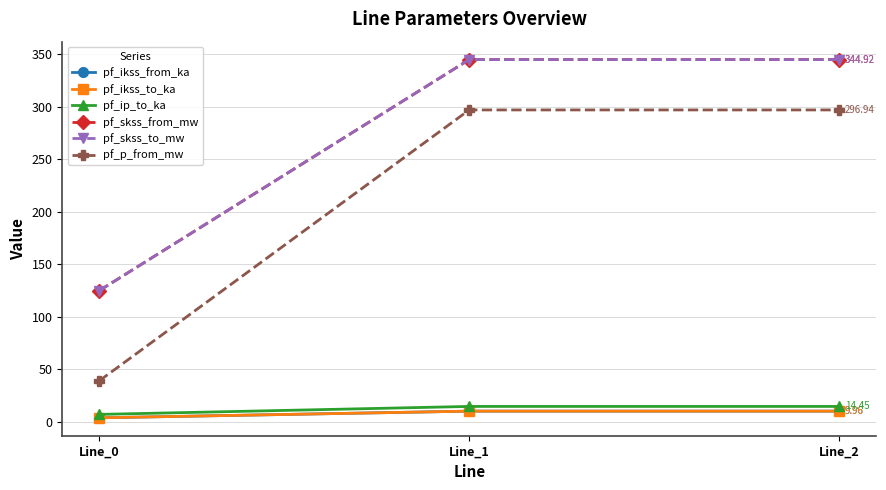

At which category is the sum across all series the highest?

Line_1